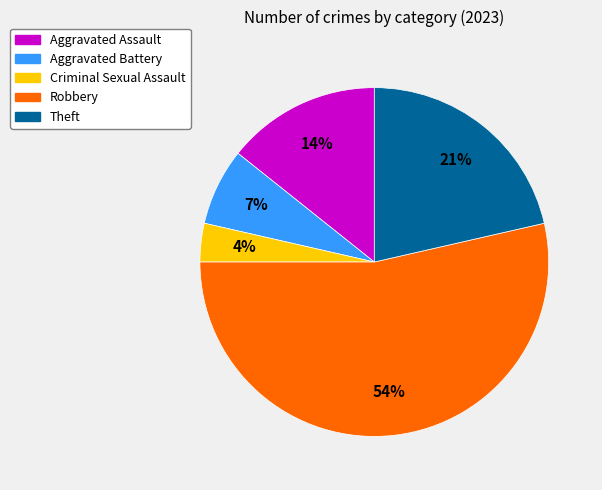

Do Criminal Sexual Assault and Aggravated Battery together represent more than half of the pie?

No